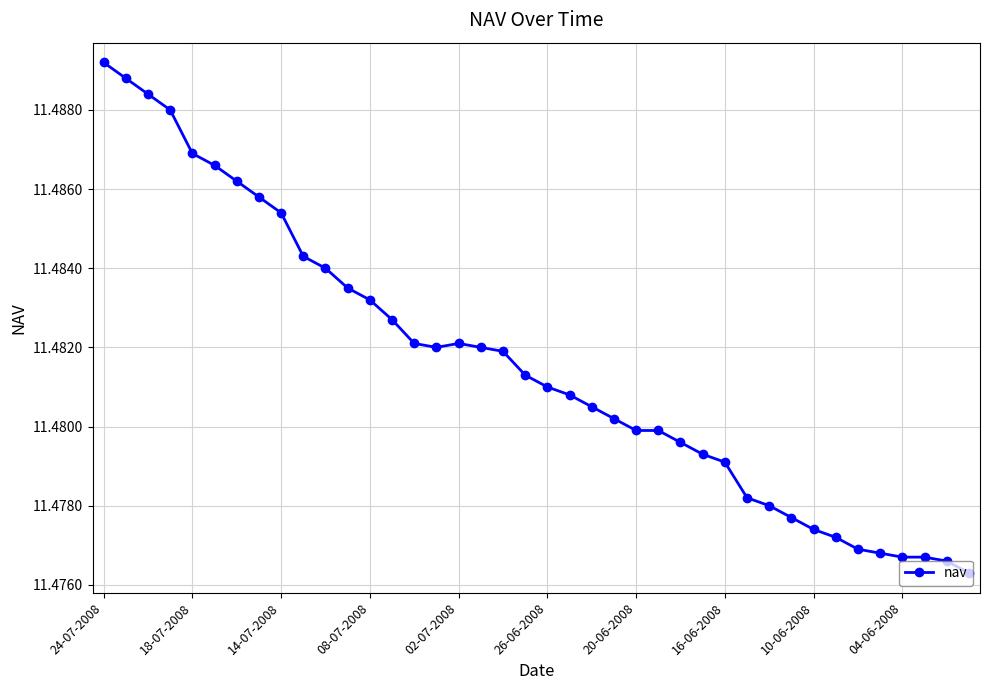

What is the sum of all values?

459.3